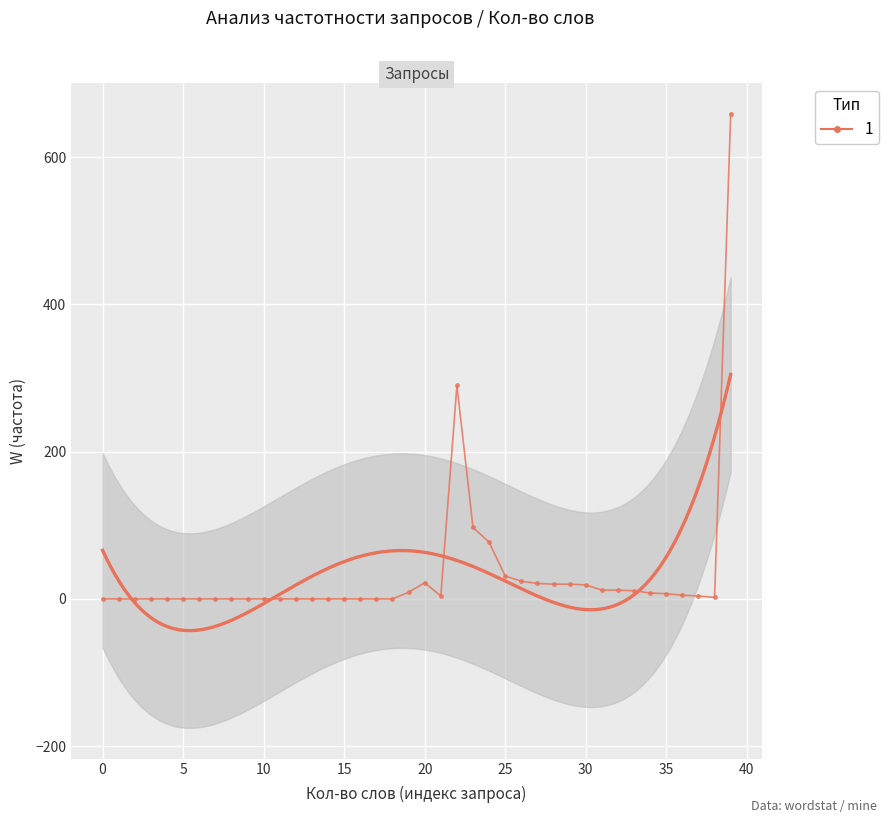

What is the approximate value at 31, to the nearest 10?

10